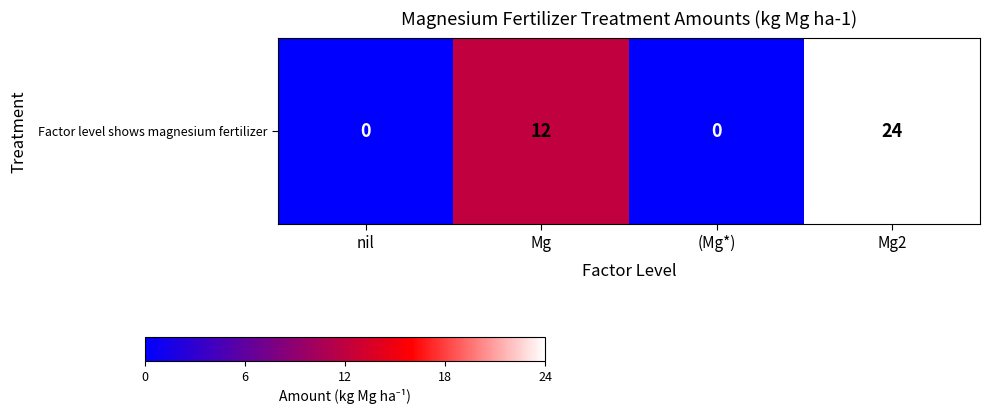

At which category does the chart reach its peak across all series?

Mg2